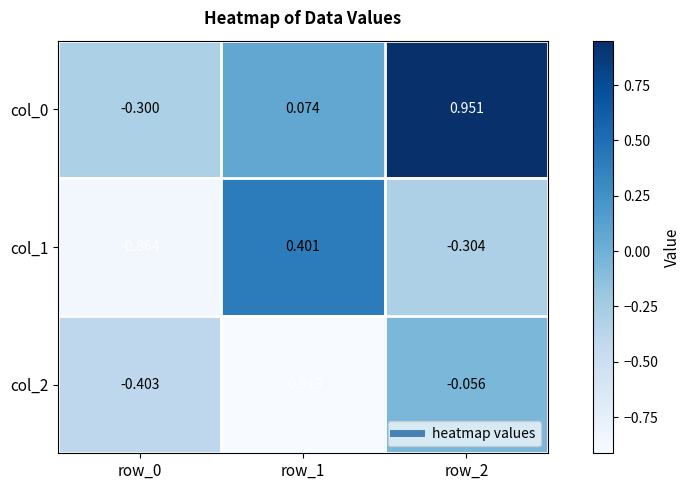

Is the value of col_0 at row_2 greater than the value of col_1 at row_0?

Yes